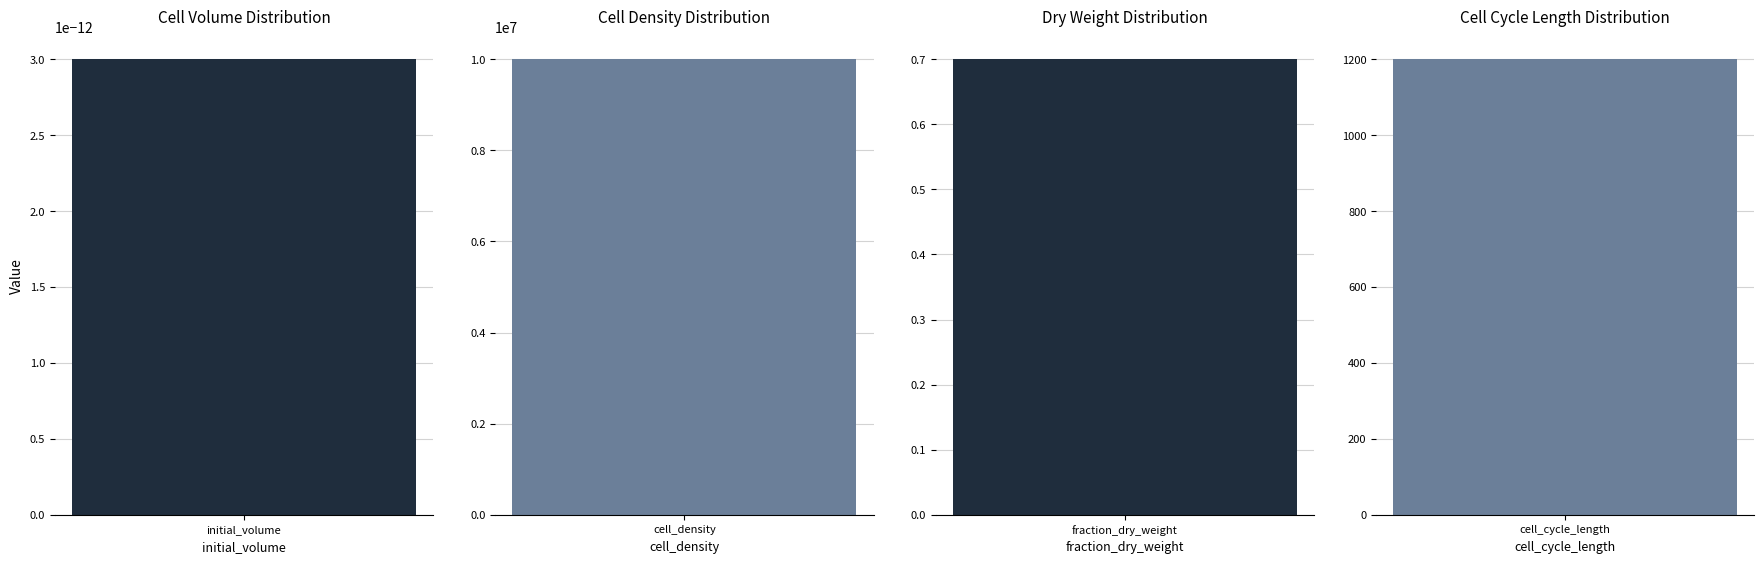

What position from the left is fraction_dry_weight?

3